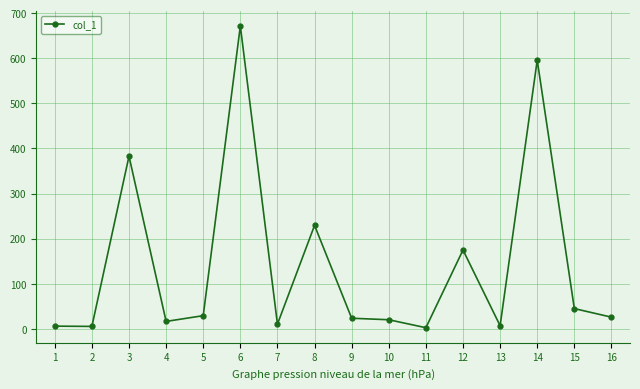

The chart shows a value of 25.9 at 16. True or false?

True